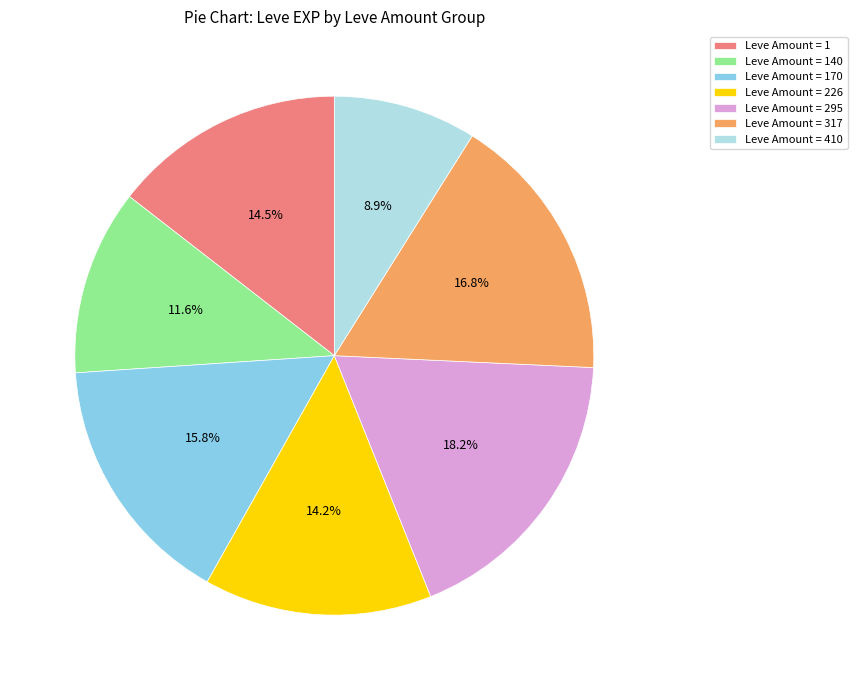

Between Leve Amount = 1 and Leve Amount = 410, which is larger?

Leve Amount = 1